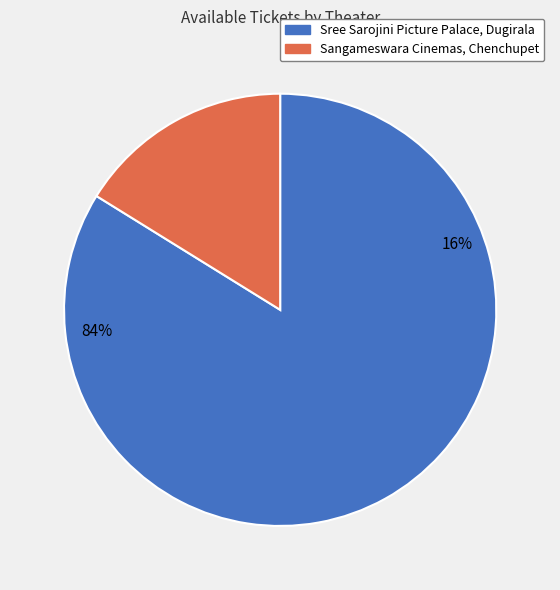

Rank the categories by value from lowest to highest.

Sangameswara Cinemas, Chenchupet, Sree Sarojini Picture Palace, Dugirala